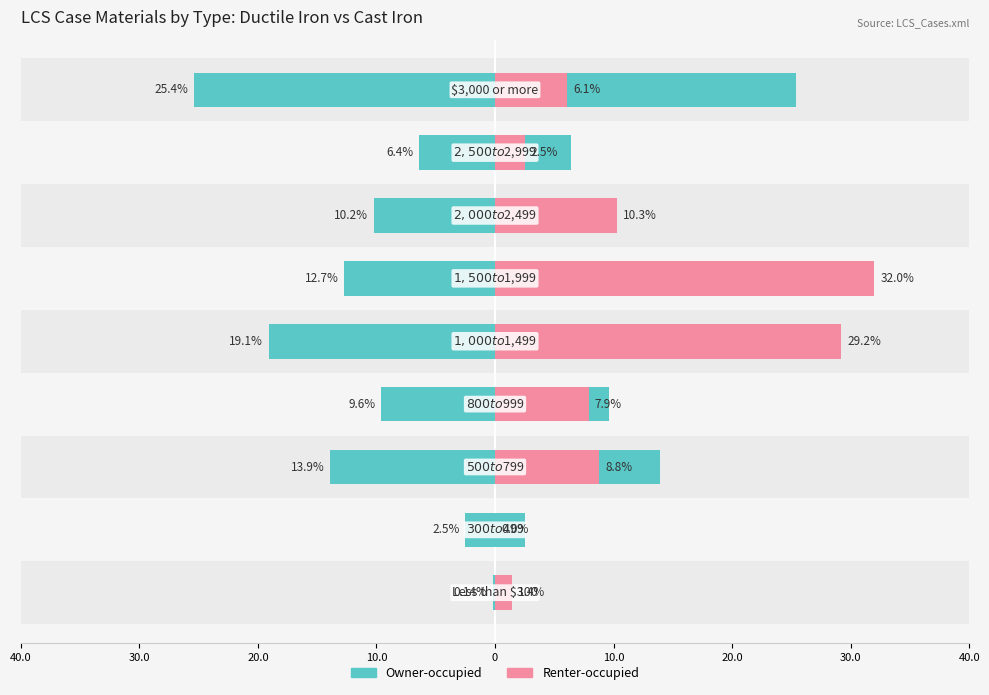

What is the difference between the highest and lowest values at 30.0?

2.5